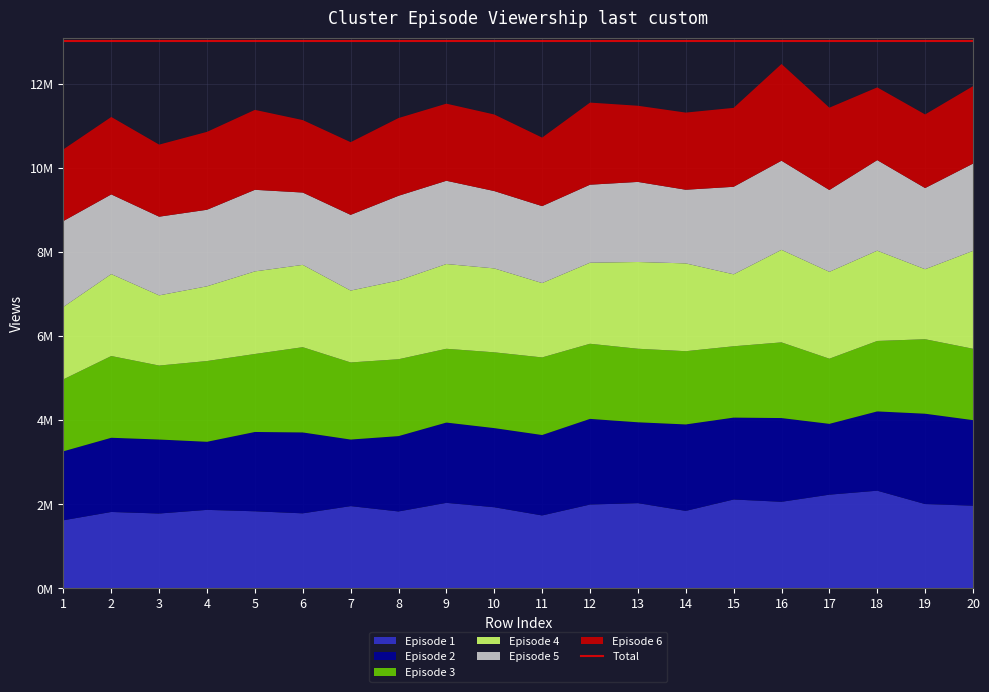

Reading left to right, what are all the values shown in this chart?

Episode 1: 1622546.2	1820260.9	1783100.1	1870021.4	1836478.6	1787471.6	1959234.5	1832232.9	2037116.8	1932557.6	1737218.6	1996598.3	2030084.6	1845571.3	2116964.7	2062098.1	2231799.2	2326605.7	2008329.1	1969969.3
Episode 2: 1641702.8	1765643.8	1761269.5	1620430.3	1887424.4	1925369.7	1584486.3	1793522.4	1910806.9	1883440.2	1914371.1	2038965.8	1924514.6	2057875.9	1949029.6	1993183.3	1685482.5	1886844.6	2150218.8	2035831.8
Episode 3: 1712211.4	1945617.8	1760472.2	1921710.2	1855965.3	2028965.5	1835005.2	1829081.4	1755820.7	1803558.7	1846736.3	1787843.4	1750126.0	1742995.0	1697749.1	1800892.6	1550638.7	1676634.2	1772489.7	1698674.6
Episode 4: 1724302.6	1950022.2	1670174.3	1778979.1	1965898.5	1959143.4	1710357.3	1874368.8	2017572.8	1997187.5	1769662.0	1928966.5	2064642.9	2089669.1	1712189.9	2202118.8	2067801.8	2148894.7	1666655.9	2329544.4
Episode 5: 2043662.9	1896450.4	1872666.1	1821633.5	1941608.1	1721412.1	1802114.8	2015963.6	1981442.1	1841179.9	1831296.9	1856713.7	1906047.8	1753068.0	2083178.1	2121335.0	1947086.1	2154992.2	1931447.2	2076528.6
Episode 6: 1705745.1	1842844.0	1715069.8	1853713.2	1902443.1	1724454.1	1729290.2	1849972.0	1834811.6	1821839.2	1630410.4	1953947.6	1812524.1	1835983.3	1878602.8	2301704.0	1959159.1	1730835.8	1751911.9	1843236.1